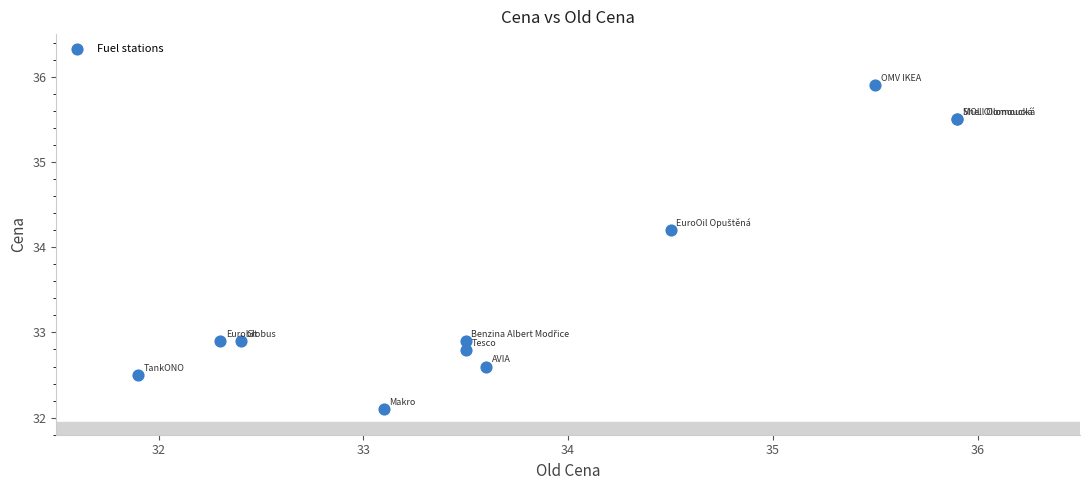

What Y value in the scatter plot is closest to 34?

34.2